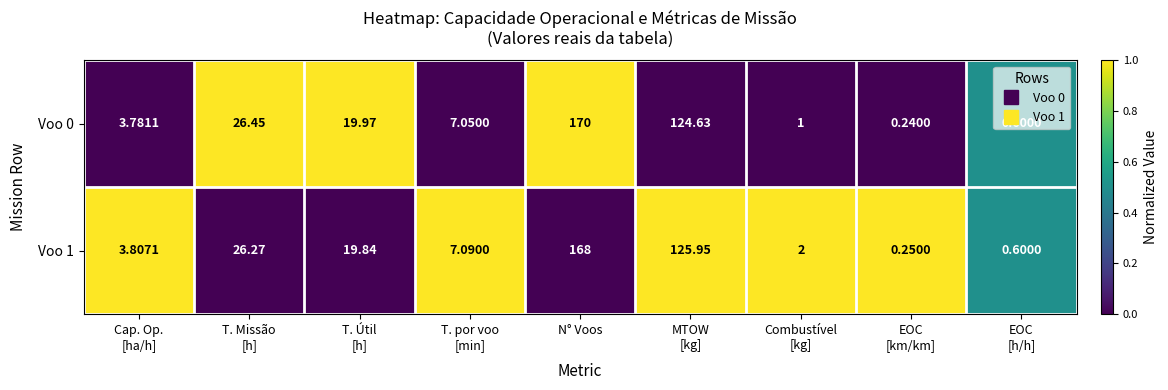

Count the number of categories in the chart.

9